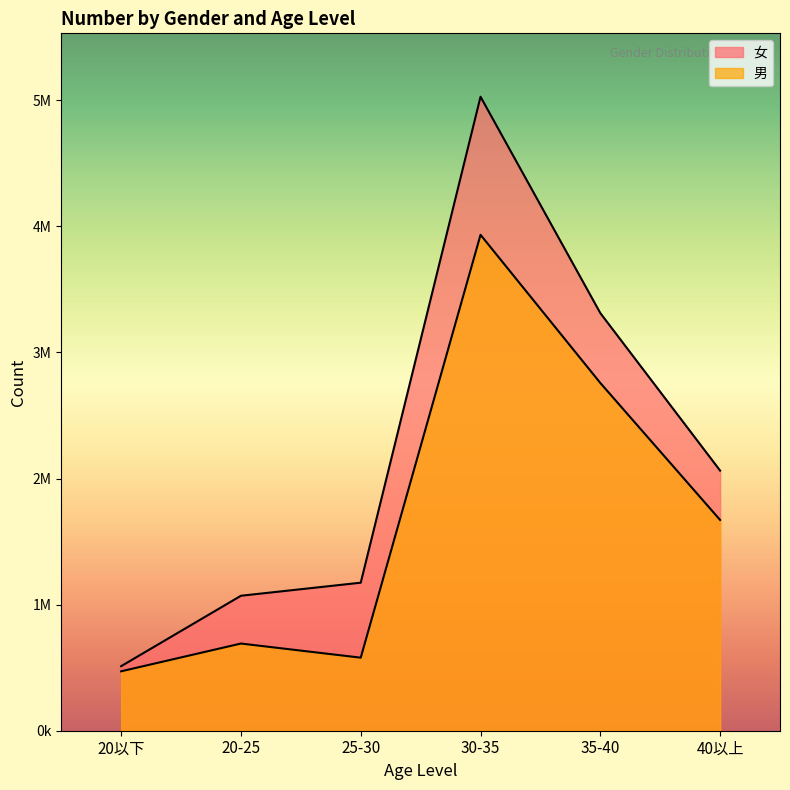

Which series has the widest spread of values?

女